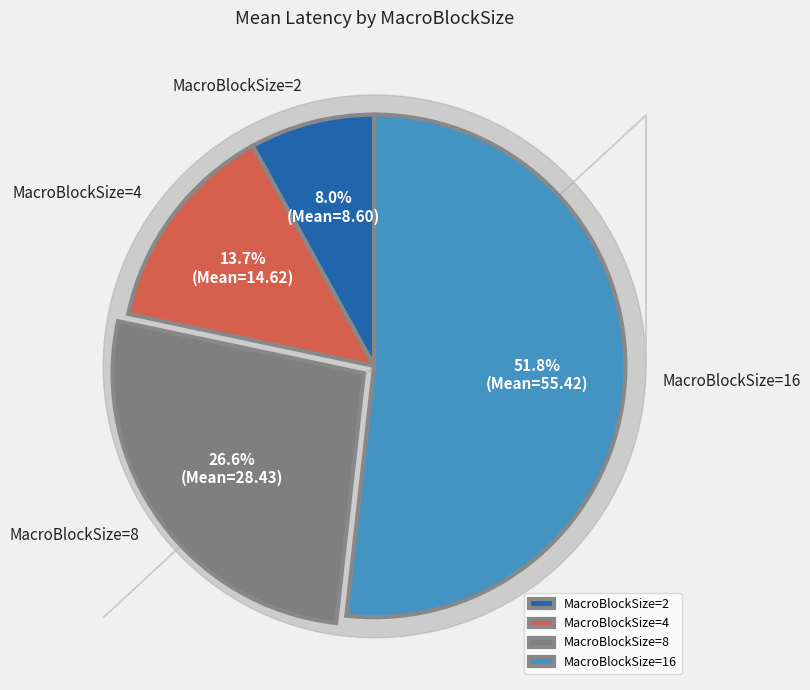

True or false: MacroBlockSize=16 accounts for 46% of the total.

False